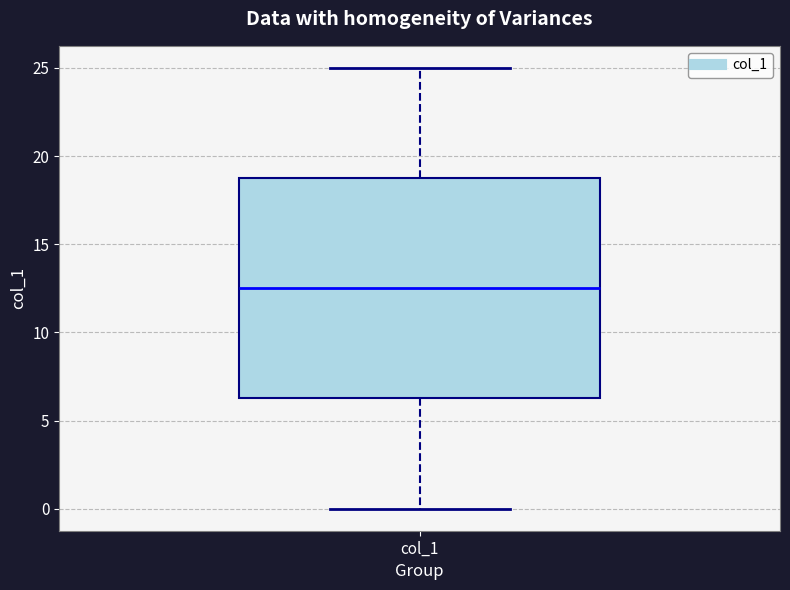

Transcribe this box plot: give where the median line is, the range the box spans, and where the two whiskers end, as read against the y-axis. The values are not printed on the chart, so give them approximately, as read against the axis.

median 12.5, box 6.5 to 19.0, whiskers 0.0 to 25.0